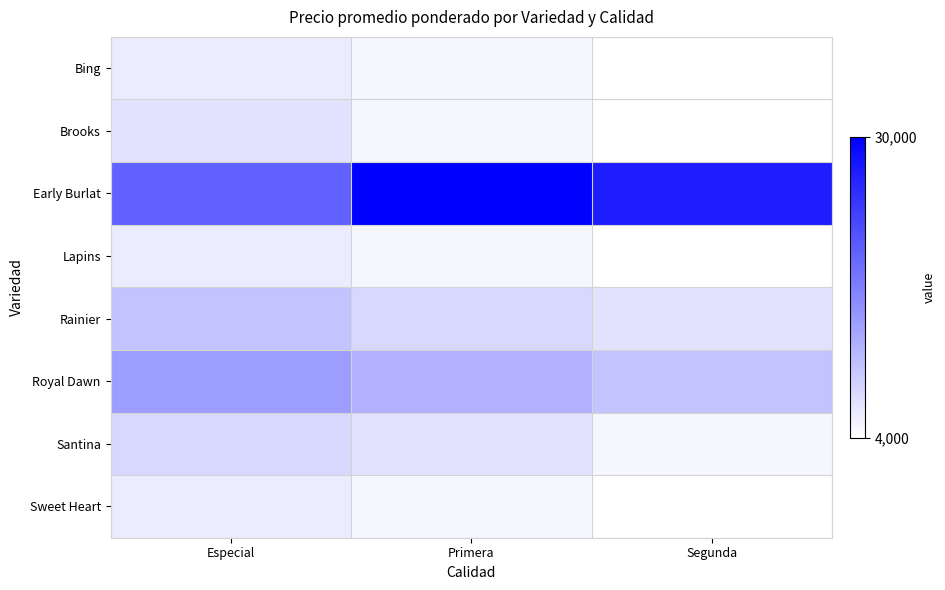

Which has a higher value, Especial or Segunda?

Especial